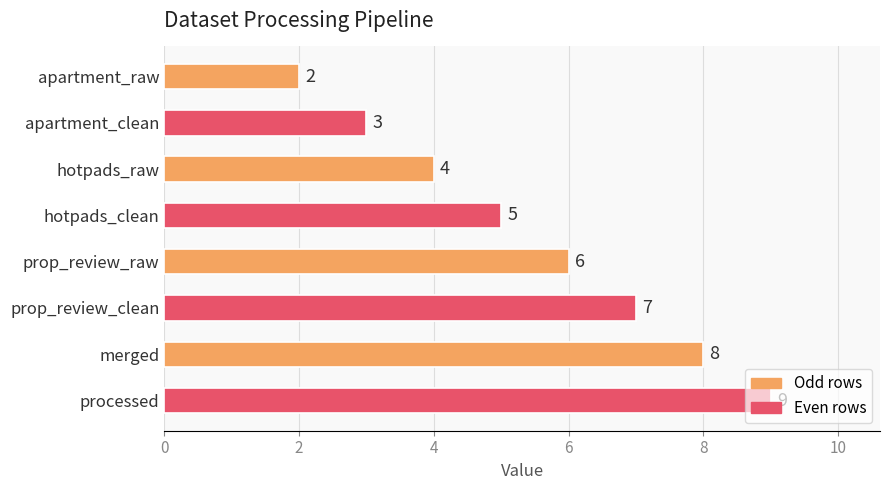

Which has a higher value, prop_review_clean or hotpads_clean?

prop_review_clean